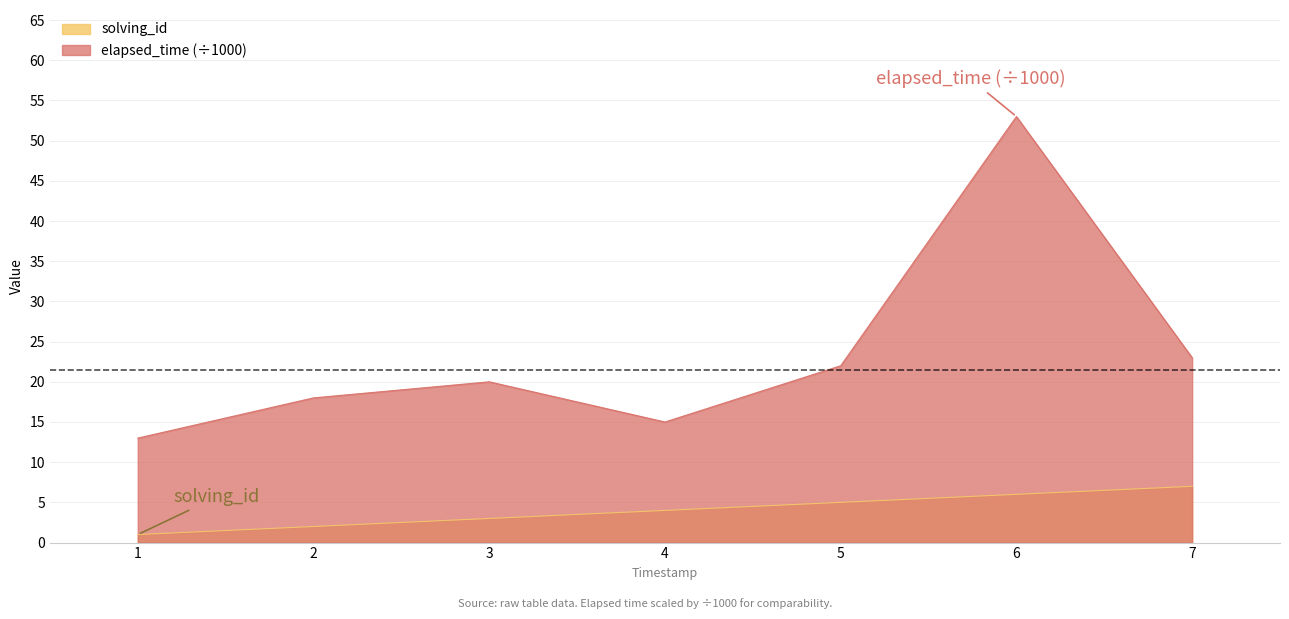

At which label does solving_id reach its minimum?

1